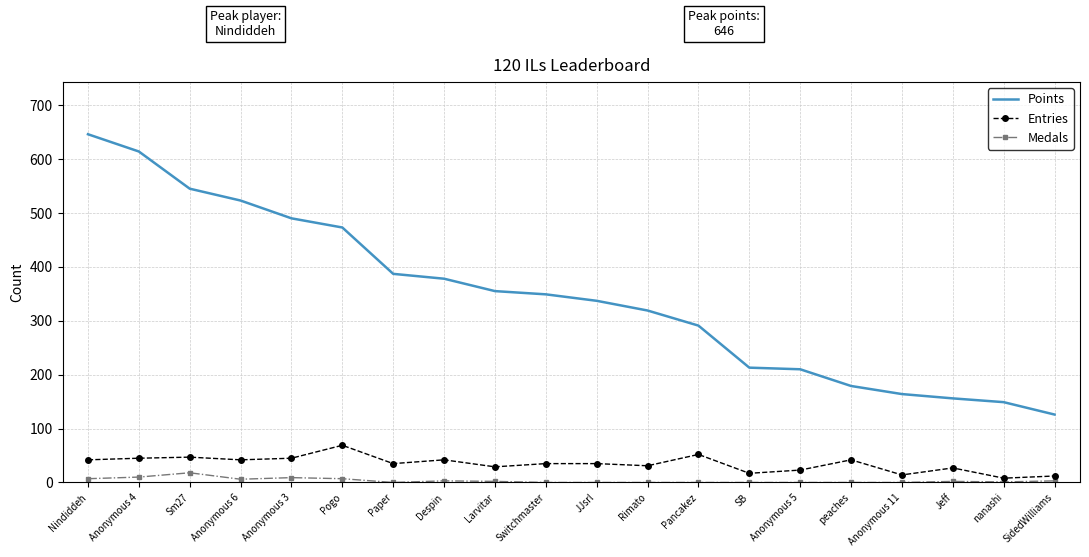

What is the sum of the Entries values at Sm27 and peaches?

89